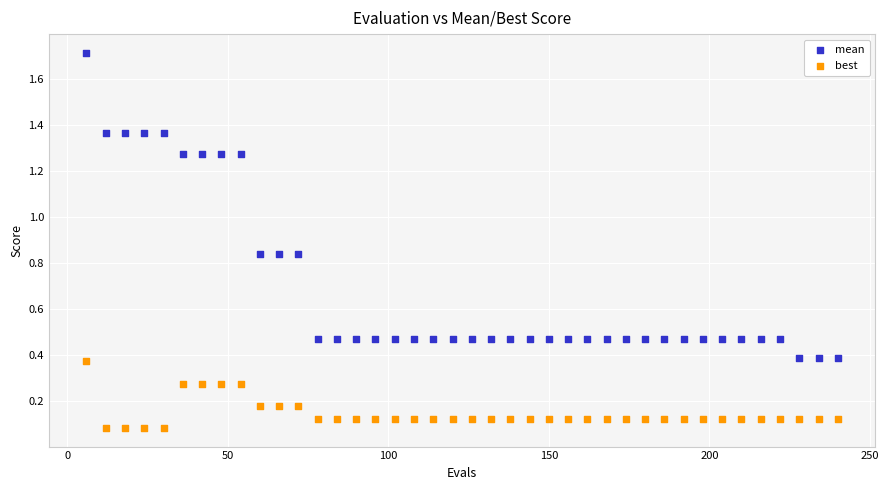

Which series contains the lowest Y value?

best